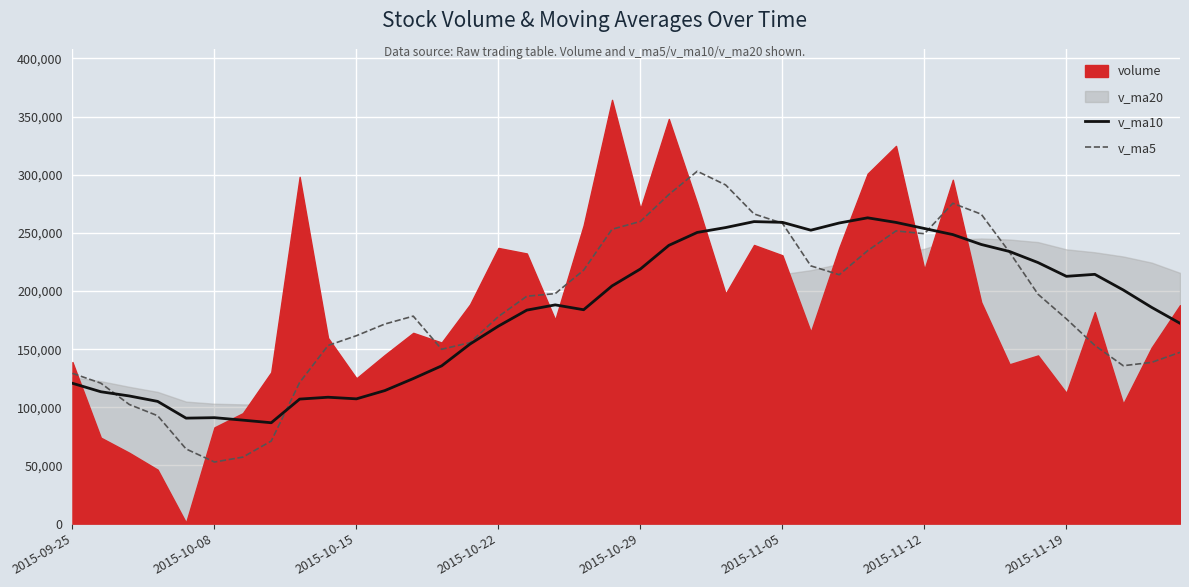

Which series has the largest total across all categories?

v_ma5